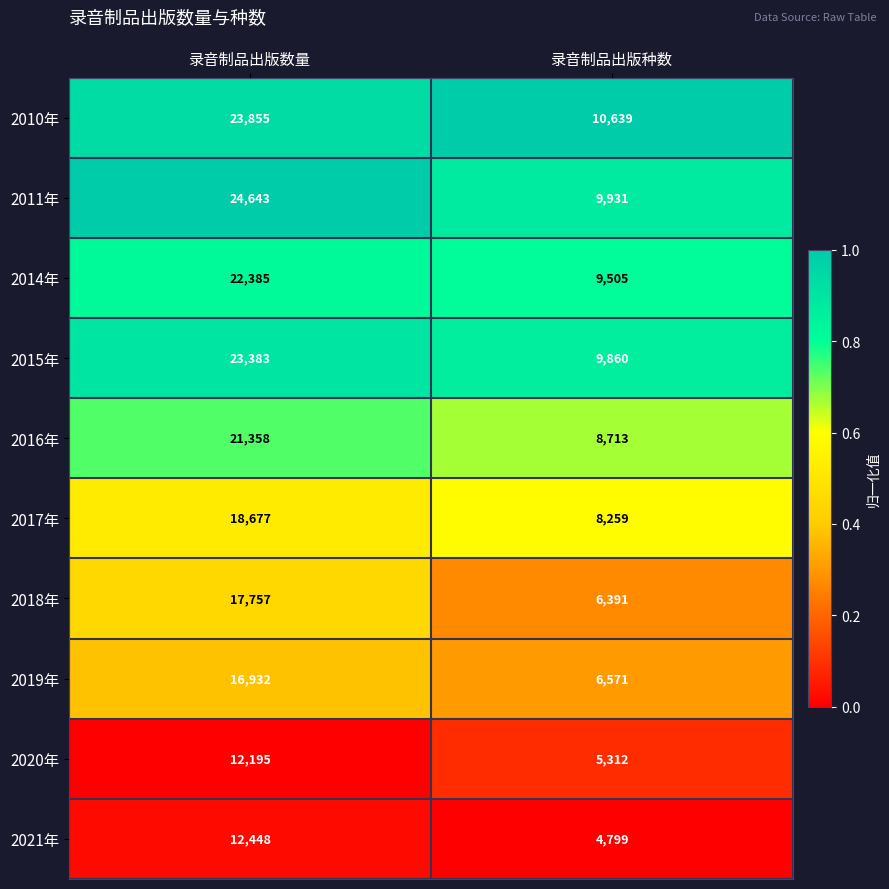

What is the greatest value displayed?

24643